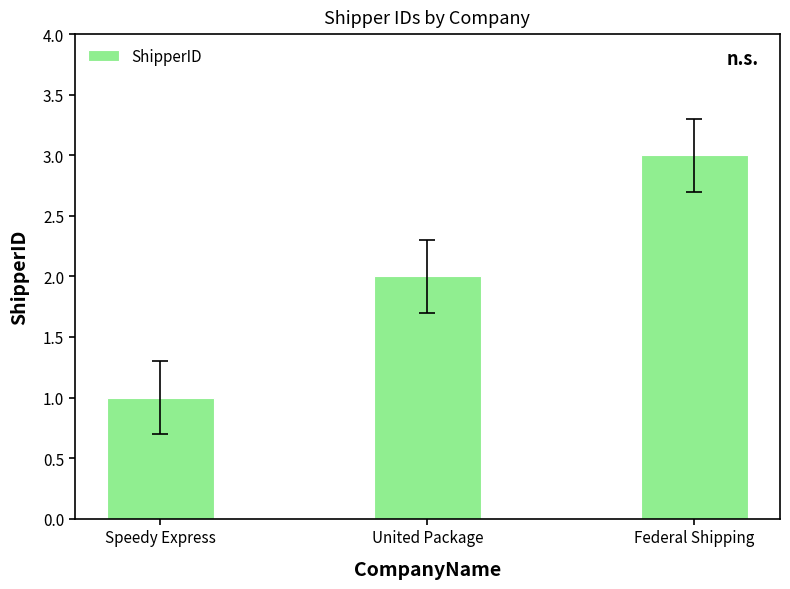

What is the label of the 3rd bar from the left?

Federal Shipping